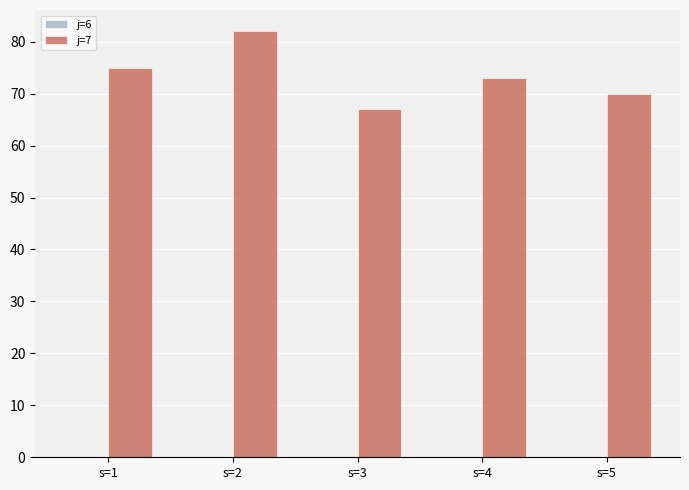

Between s=3 and s=1, which is larger?

s=1